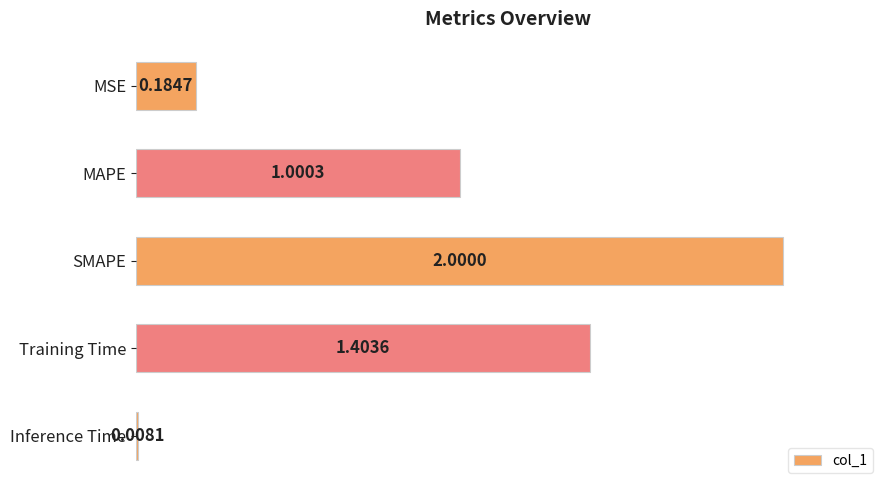

List the labels in order of value, smallest first.

Inference Time, MSE, MAPE, Training Time, SMAPE